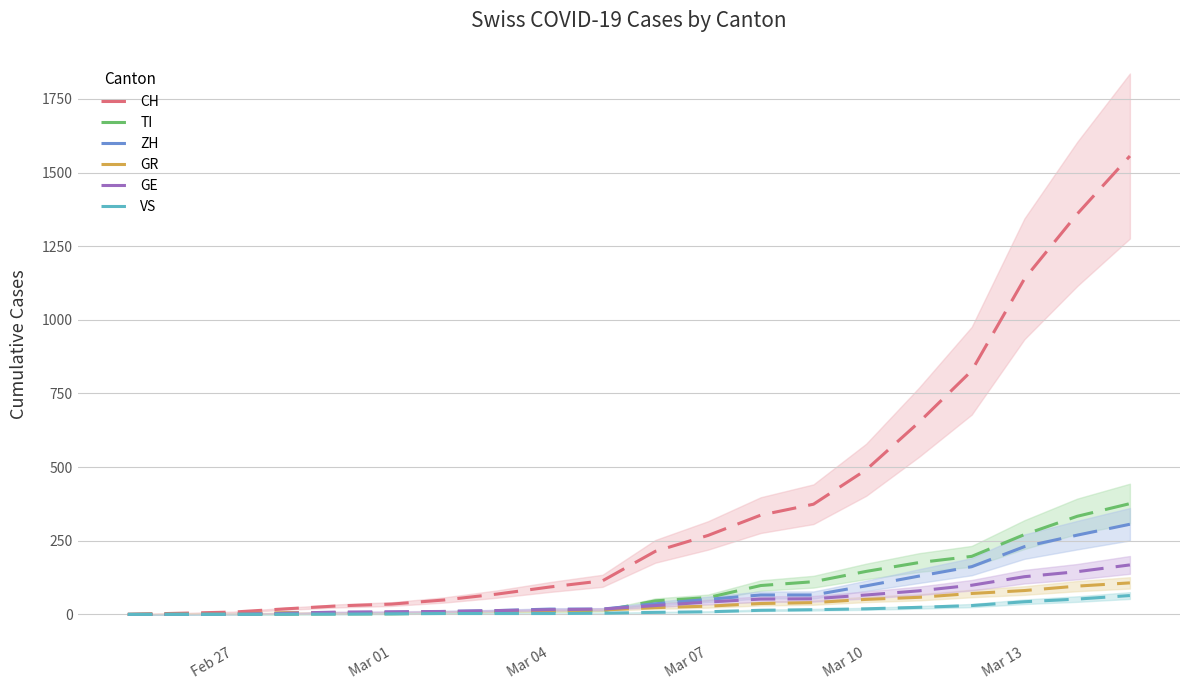

What is the highest value of the GR series?

107